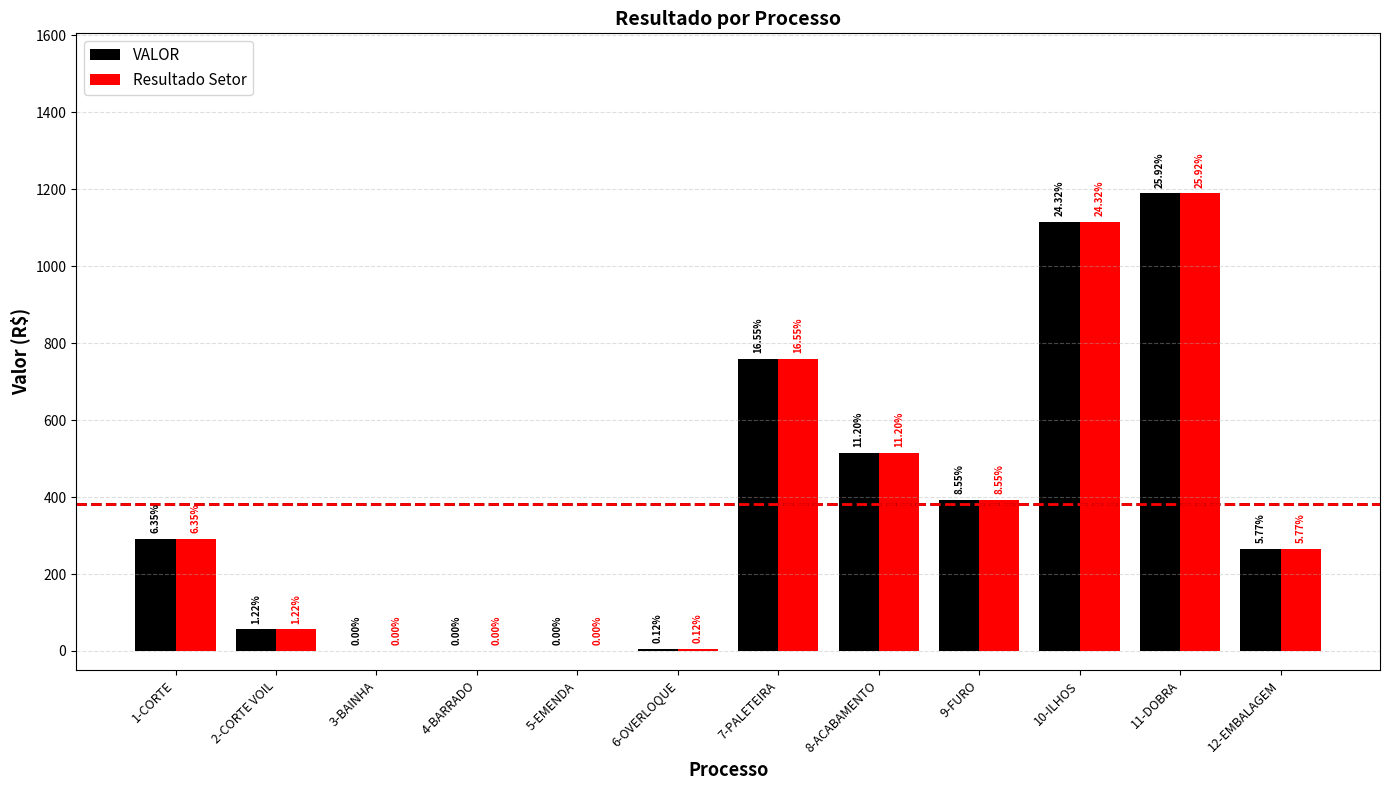

Does the chart contain stacked bars?

No